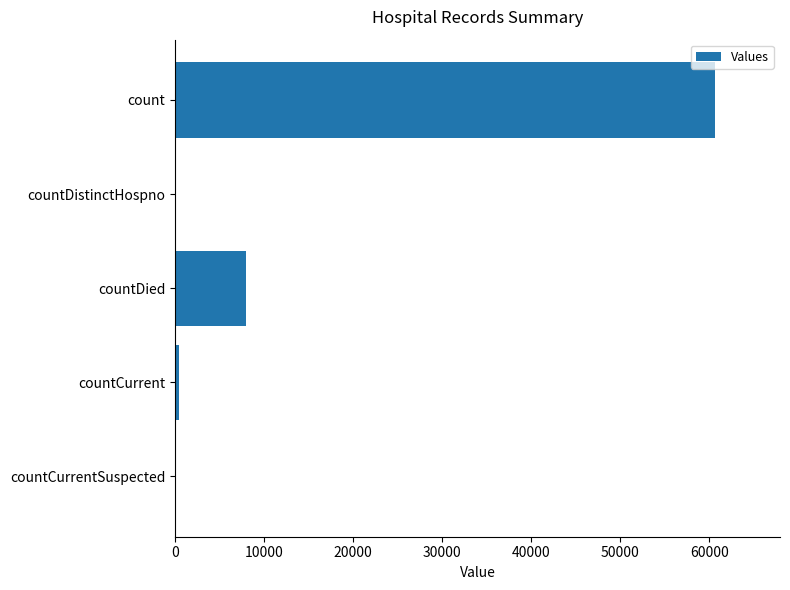

Between countDistinctHospno and count, which is larger?

count